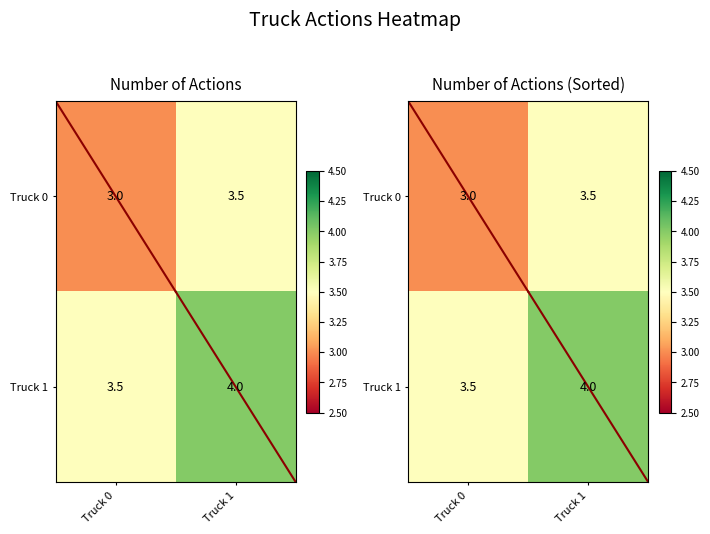

Which has a higher value, Truck 1 or Truck 0?

Truck 1